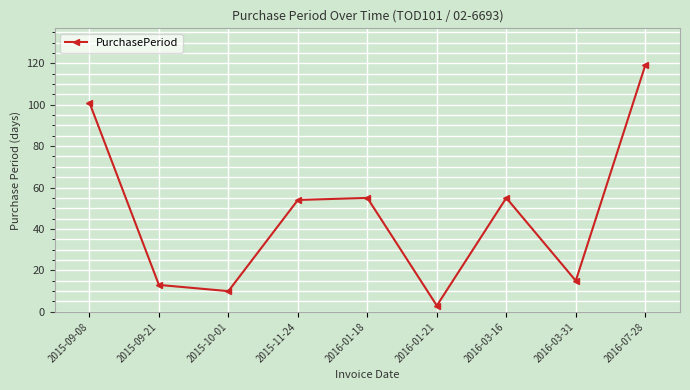

What is the sum of all values?

425